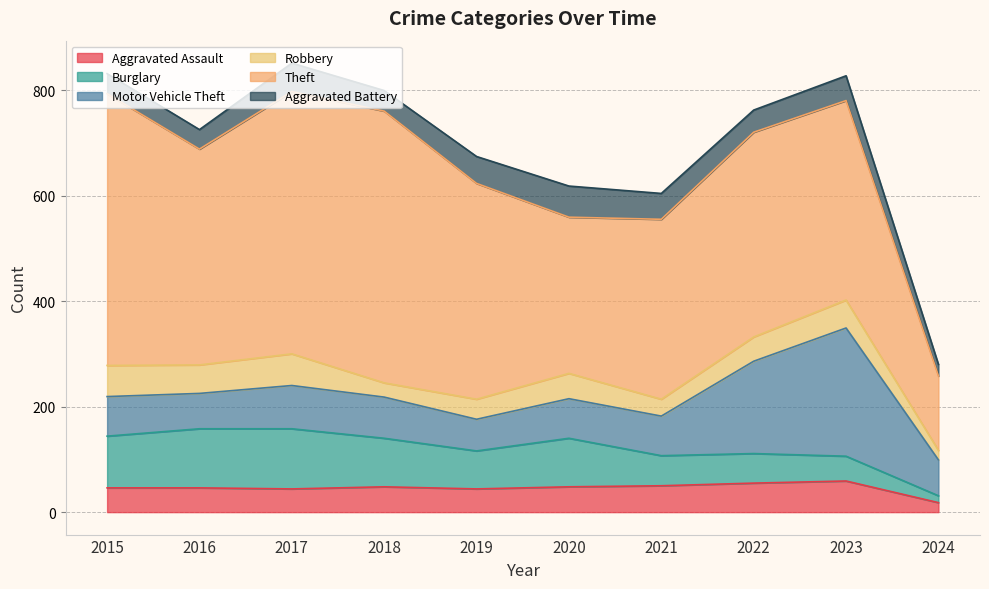

How many interior local peaks does the Aggravated Assault series have?

2